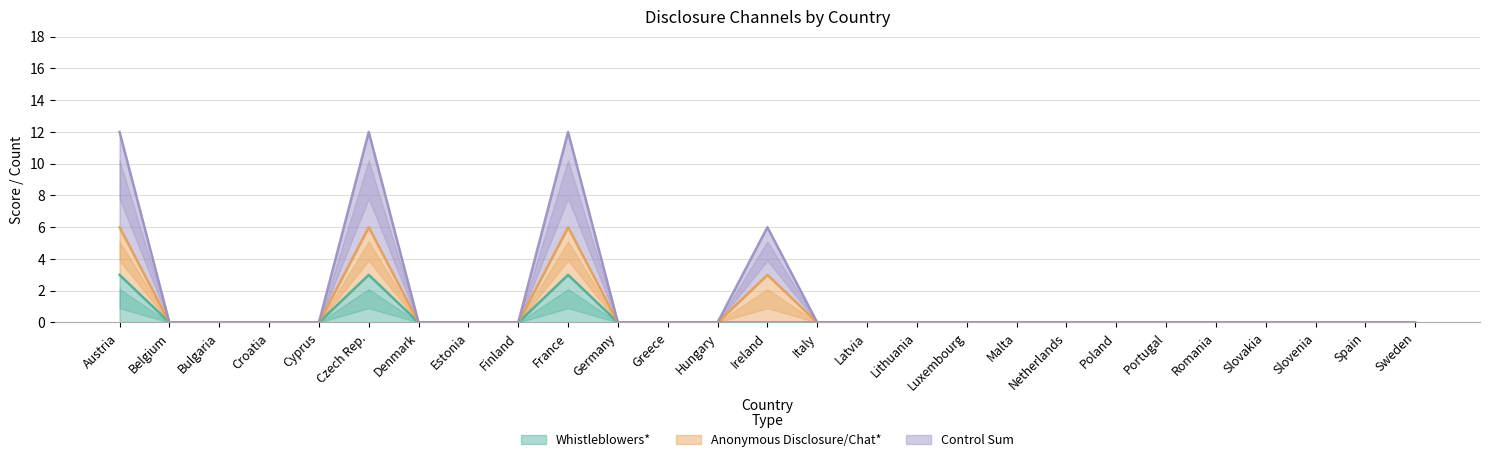

What is the highest value of the Whistleblowers* series?

3